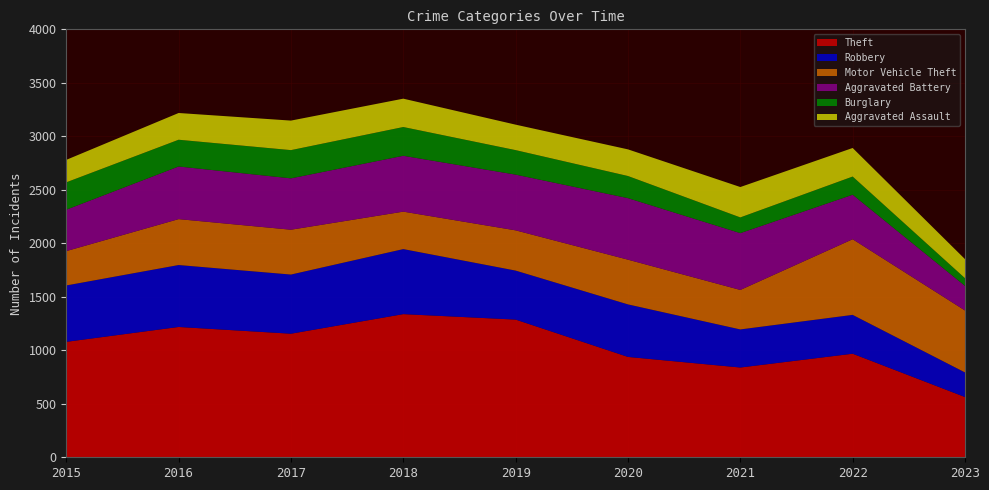

Reading left to right, transcribe all the data shown in this chart.

Theft: 1079	1218	1155	1338	1287	938	839	968	563
Robbery: 527	579	553	608	458	491	356	363	230
Motor Vehicle Theft: 321	429	419	350	376	418	369	707	579
Aggravated Battery: 387	492	480	522	521	575	531	416	230
Burglary: 256	250	264	269	229	207	147	170	72
Aggravated Assault: 210	250	276	265	238	249	284	267	178